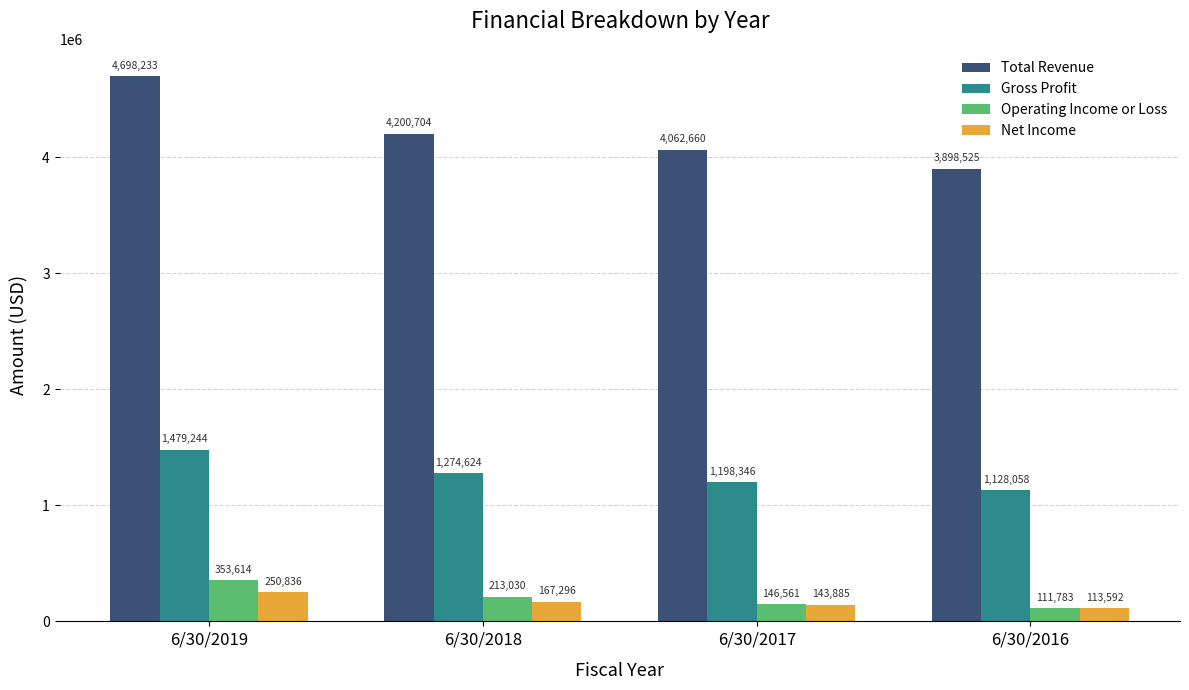

What is the minimum value for Operating Income or Loss?

111783